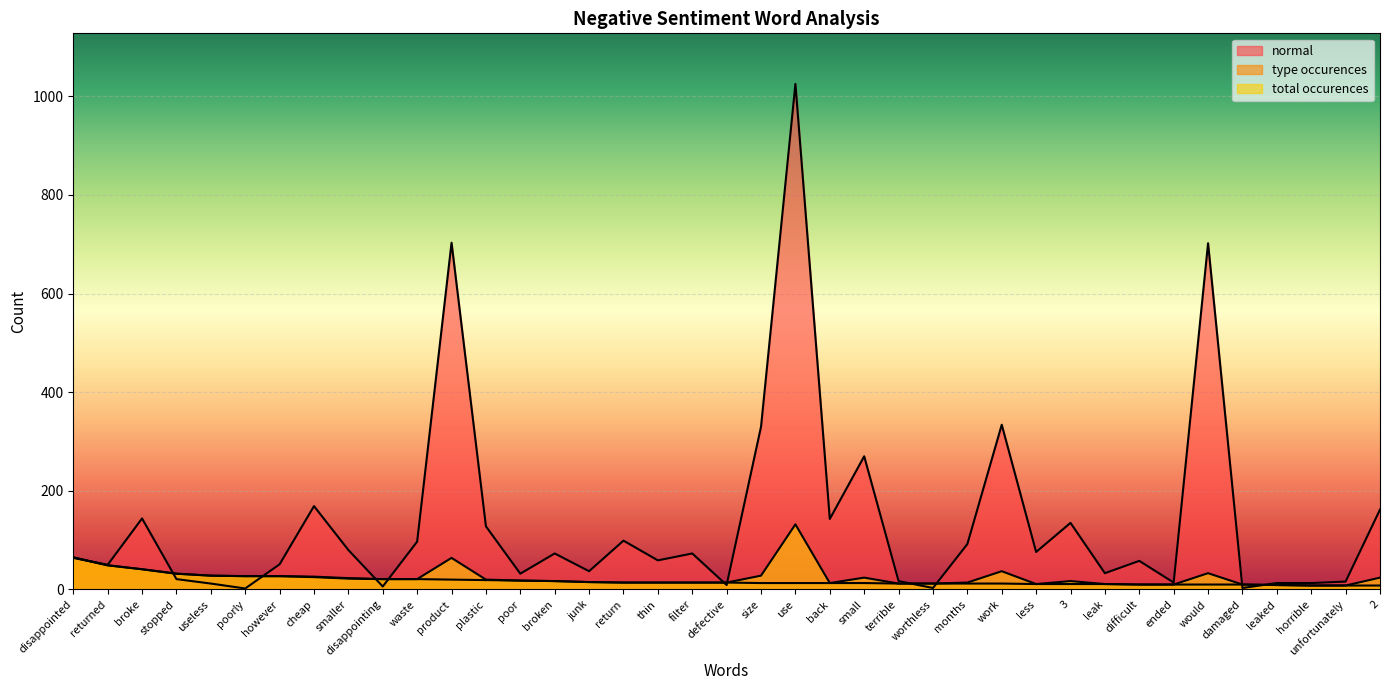

List the series in order of their peak value, lowest first.

type_occurences, total_occurences, normal